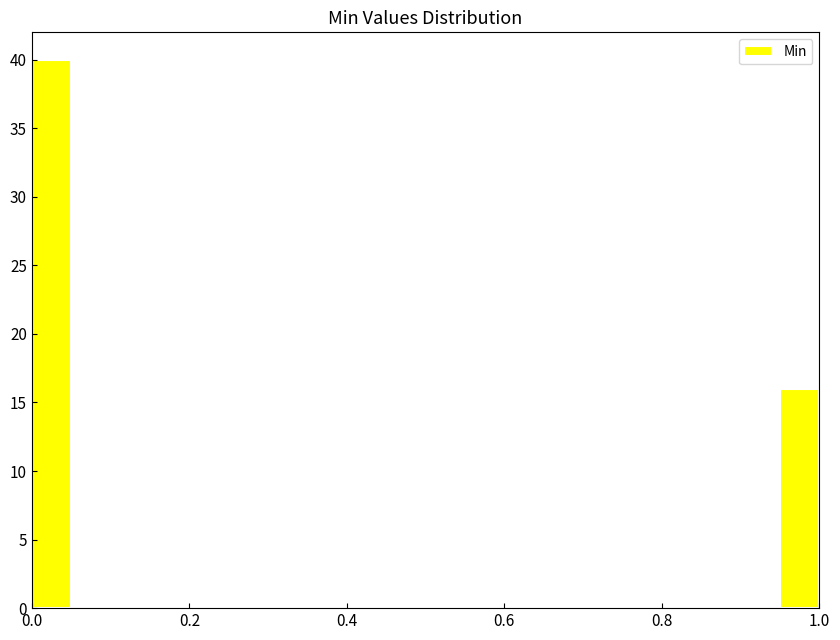

Around what value on the x-axis is the tallest bar? Give the approximate position of its centre, as read against the axis.

0.02